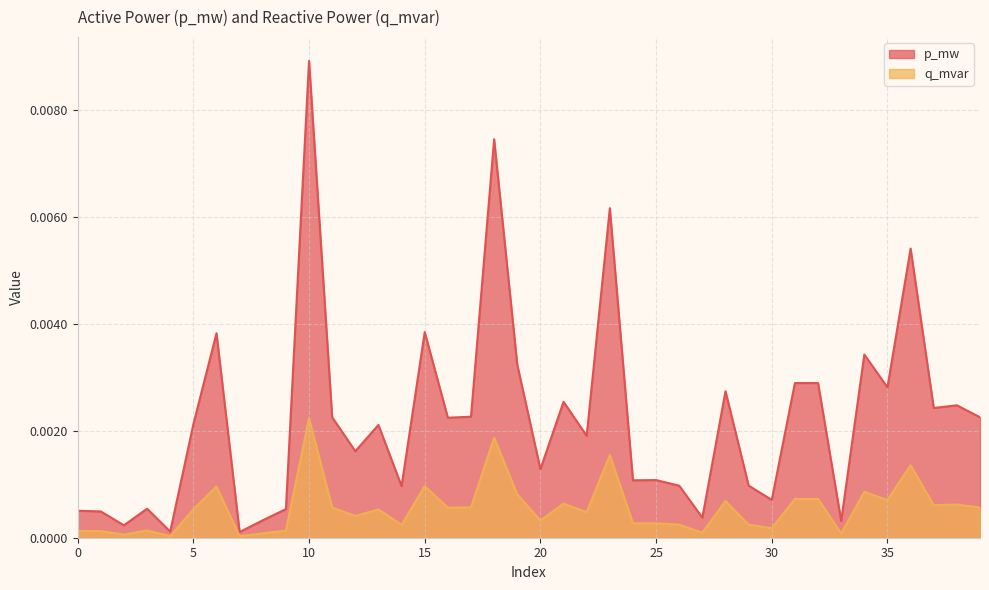

True or false: q_mvar and p_mw cross at least once.

False